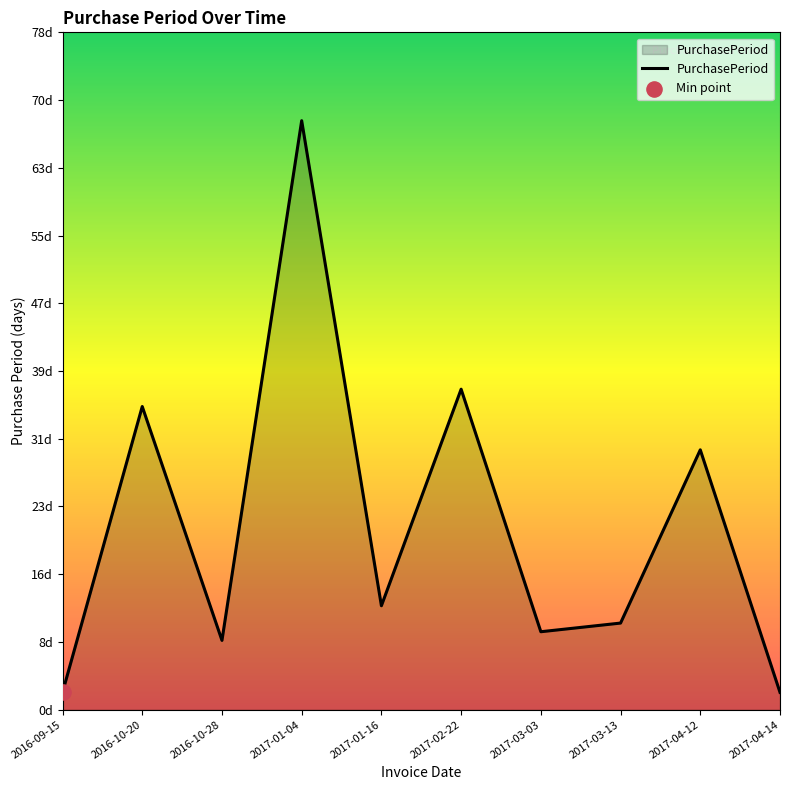

Which has a higher value, 2017-02-22 or 2017-03-03?

2017-02-22